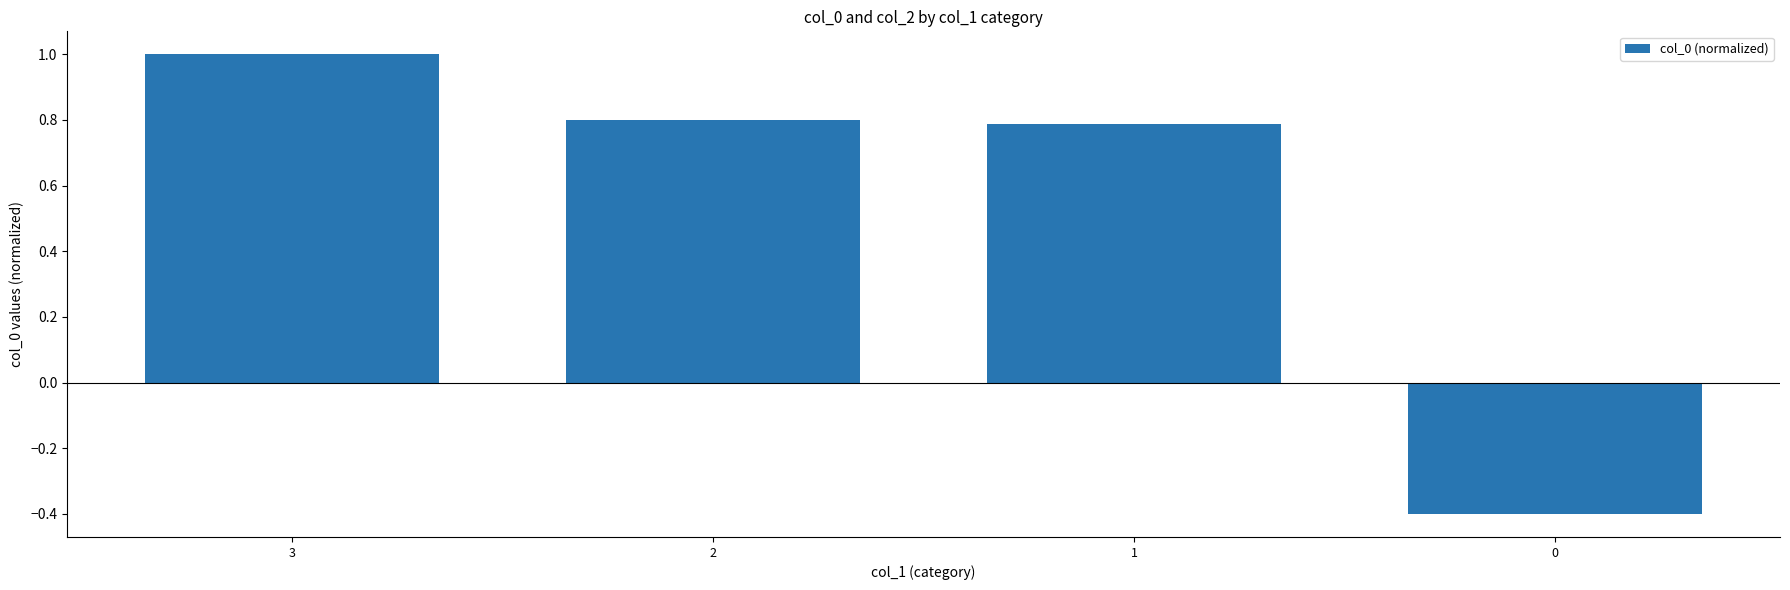

What is the difference between the second highest and minimum values?

1.2